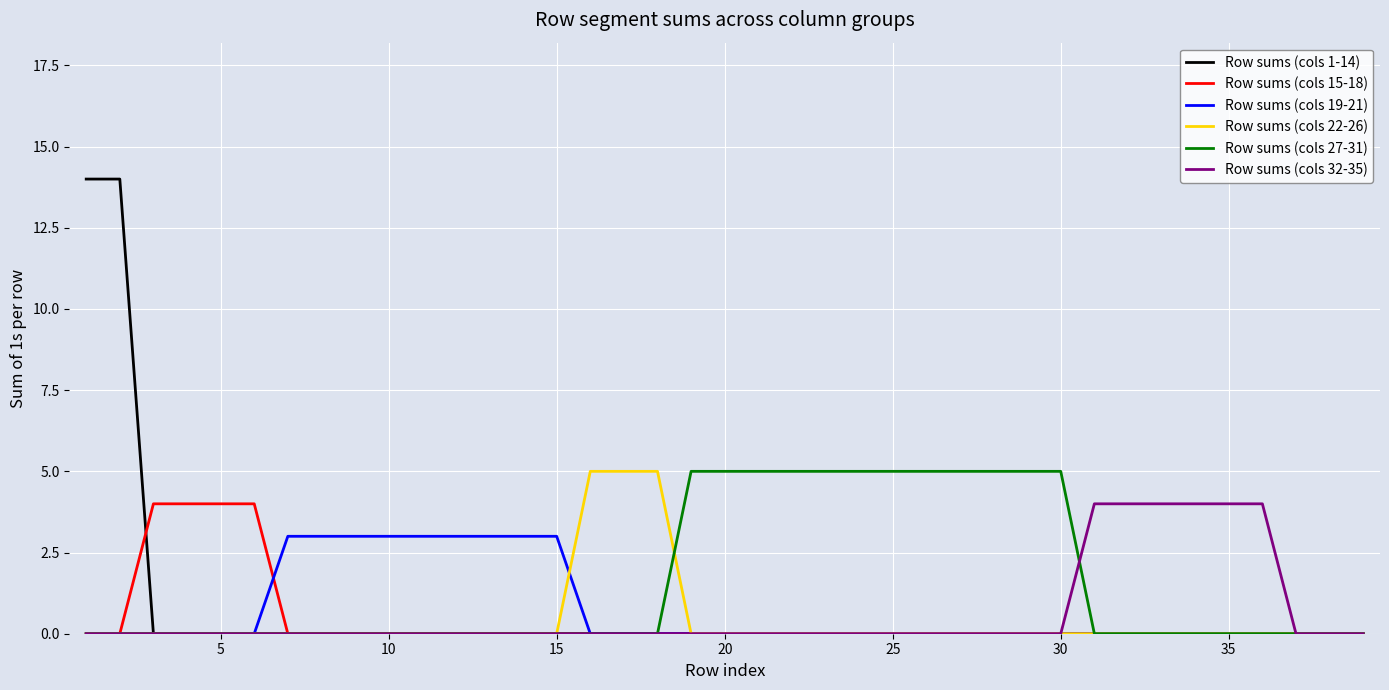

Reading right to left, what are all the values shown in this chart?

Row sums (cols 1-14): 0	0	0	0	0	0	0	0	0	0	0	0	0	0	0	0	0	0	0	0	0	0	0	0	0	0	0	0	0	0	0	0	0	0	0	0	0	14	14
Row sums (cols 15-18): 0	0	0	0	0	0	0	0	0	0	0	0	0	0	0	0	0	0	0	0	0	0	0	0	0	0	0	0	0	0	0	0	0	4	4	4	4	0	0
Row sums (cols 19-21): 0	0	0	0	0	0	0	0	0	0	0	0	0	0	0	0	0	0	0	0	0	0	0	0	3	3	3	3	3	3	3	3	3	0	0	0	0	0	0
Row sums (cols 22-26): 0	0	0	0	0	0	0	0	0	0	0	0	0	0	0	0	0	0	0	0	0	5	5	5	0	0	0	0	0	0	0	0	0	0	0	0	0	0	0
Row sums (cols 27-31): 0	0	0	0	0	0	0	0	0	5	5	5	5	5	5	5	5	5	5	5	5	0	0	0	0	0	0	0	0	0	0	0	0	0	0	0	0	0	0
Row sums (cols 32-35): 0	0	0	4	4	4	4	4	4	0	0	0	0	0	0	0	0	0	0	0	0	0	0	0	0	0	0	0	0	0	0	0	0	0	0	0	0	0	0